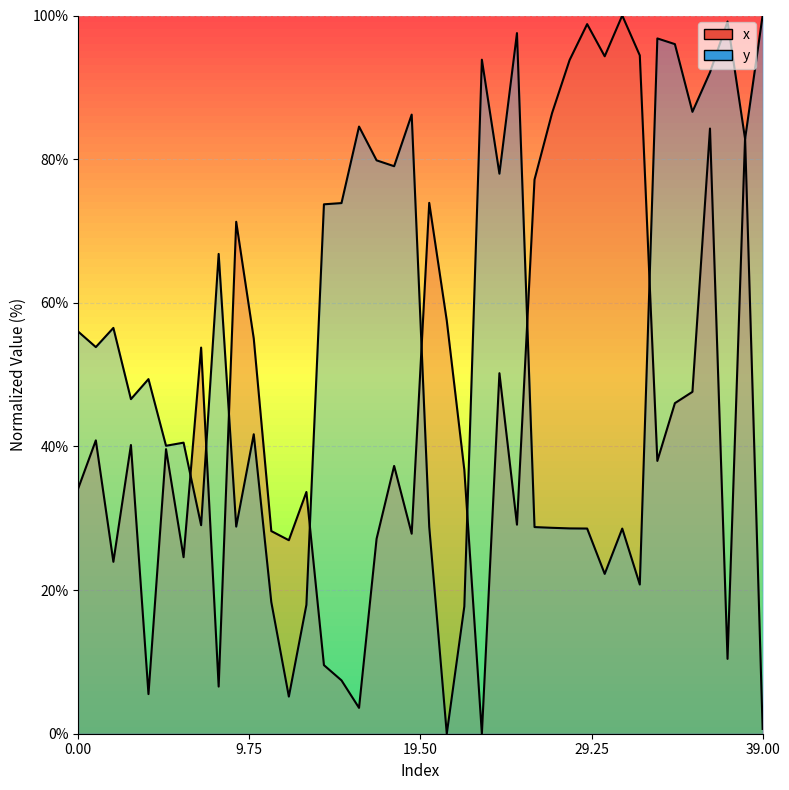

Between 24 and 33, which series saw the biggest shift?

y